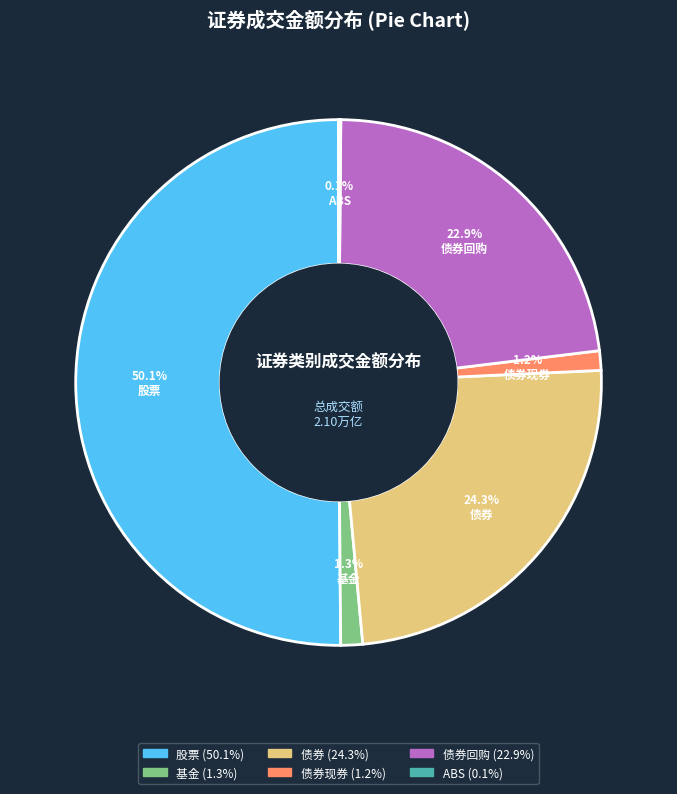

Count the number of slices in the pie.

6